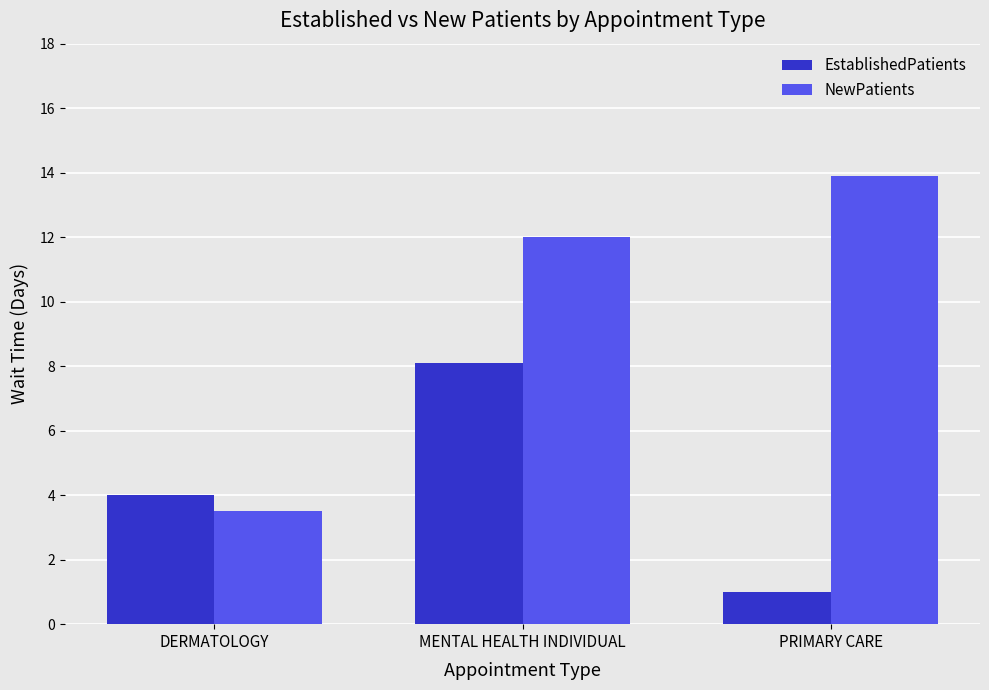

What is the minimum value shown in the chart?

1.0